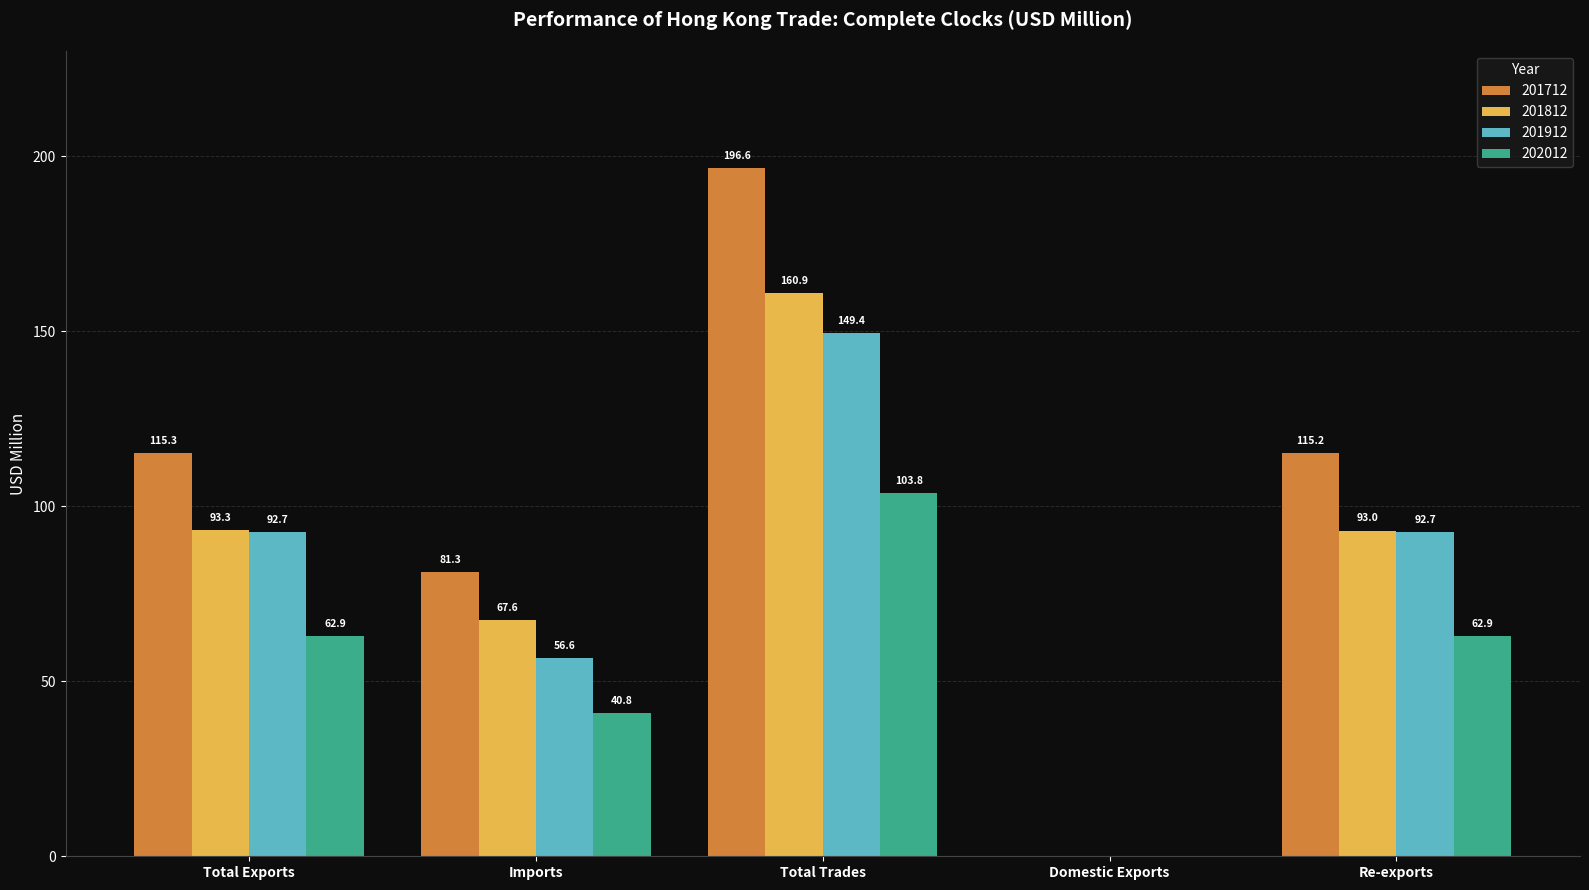

What is the difference between the 201712 values at Total Exports and Imports?

34.0